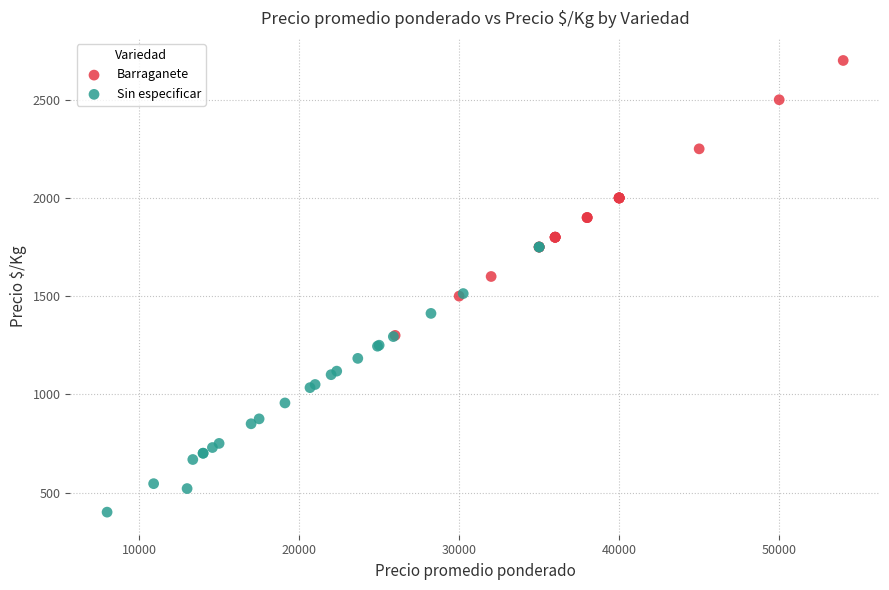

Which series contains the lowest Y value?

Sin especificar